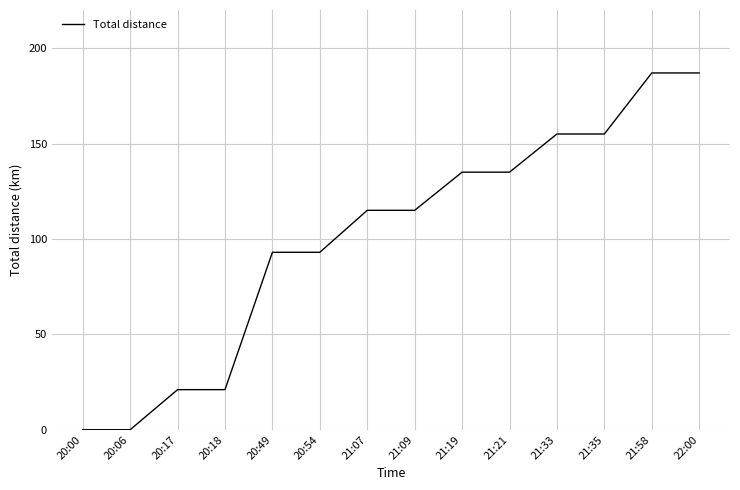

Which has a higher value, 20:06 or 21:35?

21:35